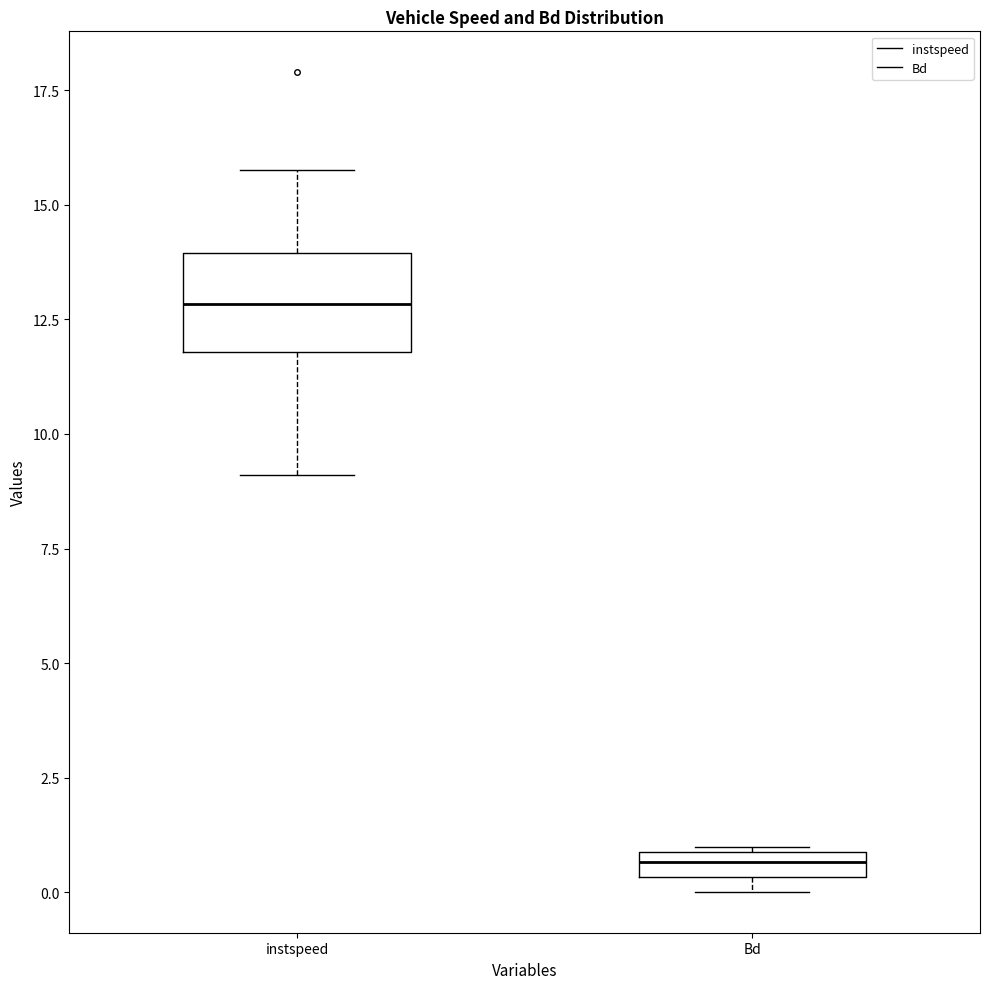

Which box has the lowest median line?

Bd